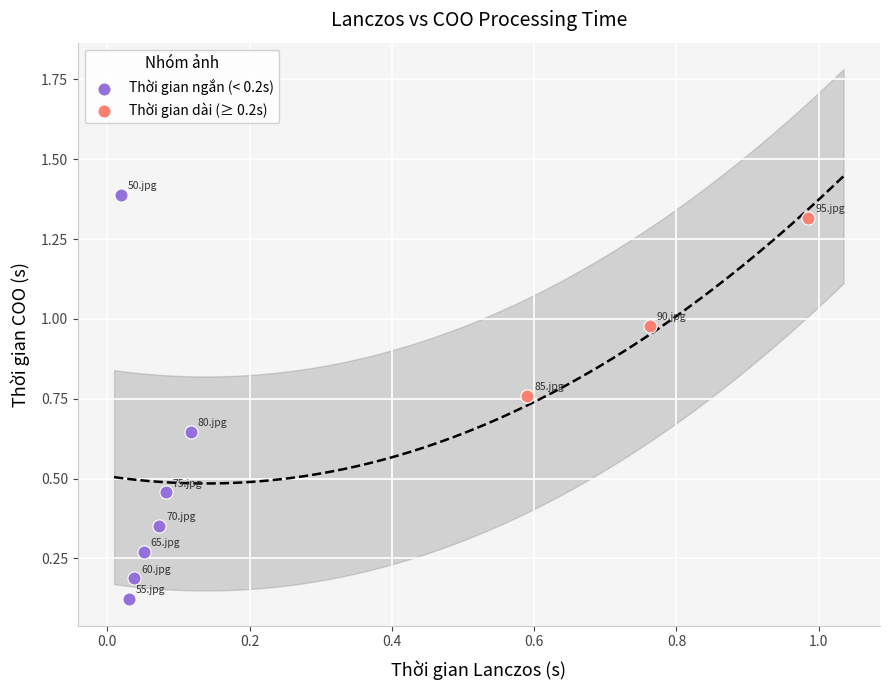

Which series contains the highest Y value?

Thời gian ngắn (< 0.2s)